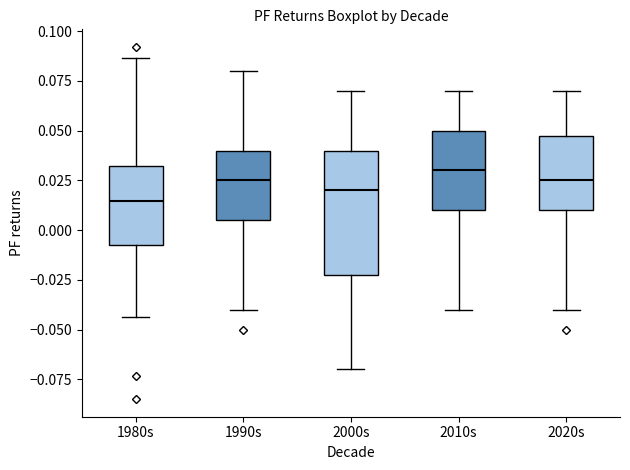

Where does the lower whisker of the box for 2000s end on the y-axis? The values are not printed on the chart, so give them approximately, as read against the axis.

-0.070